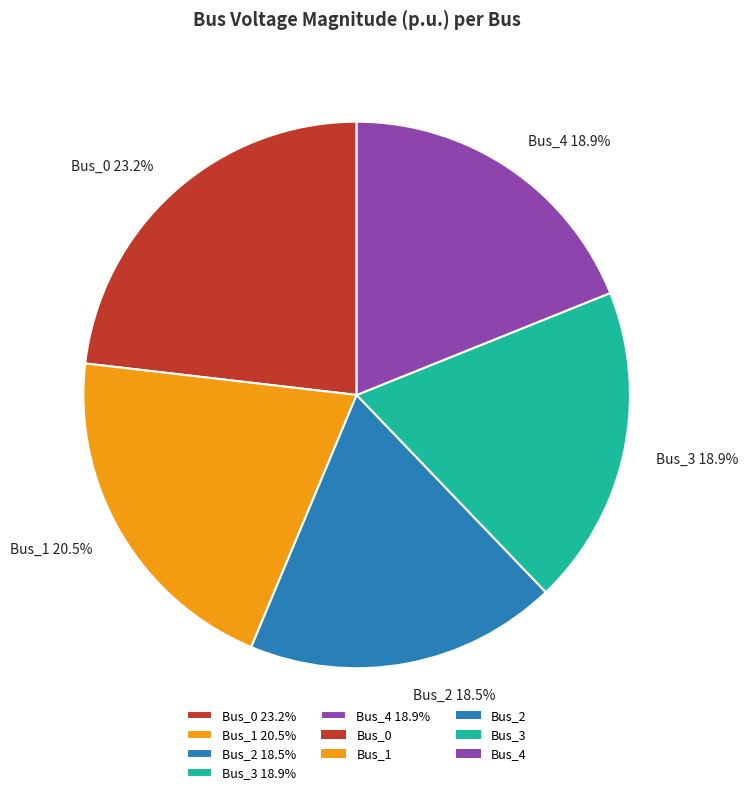

Is Bus_0 the majority of the pie?

No